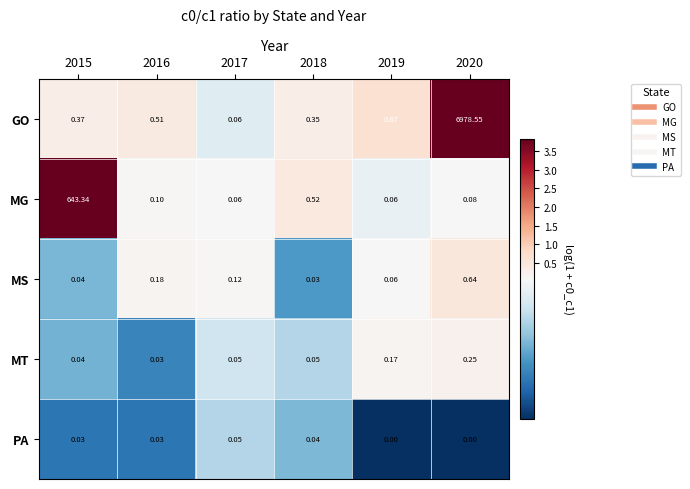

What is the total value across all series at 2019?

1.2